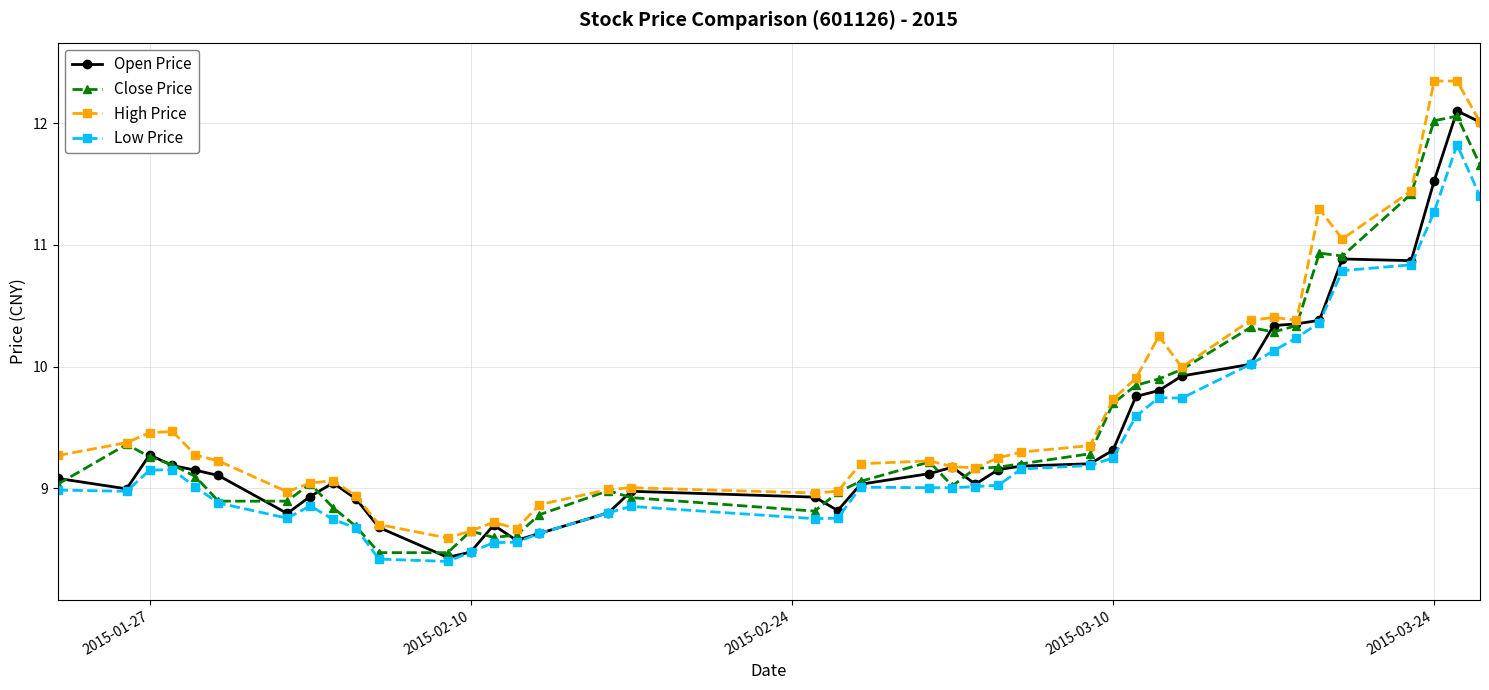

What are all the series names shown in the legend?

Open Price, Close Price, High Price, Low Price